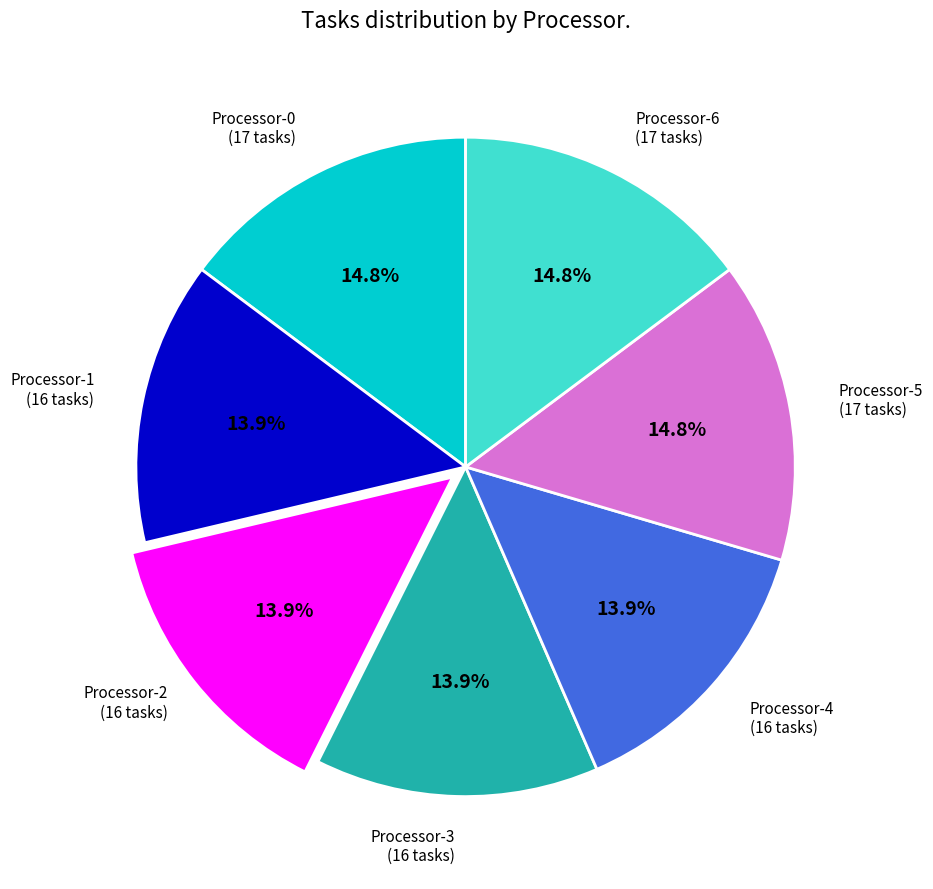

To the nearest percent, what is the average slice percentage?

14%